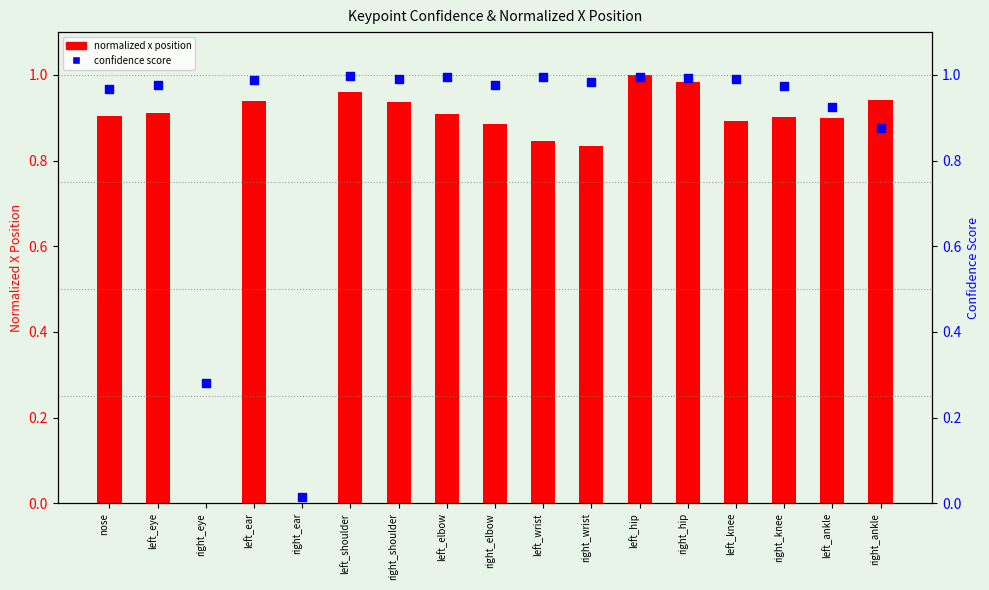

At how many categories does at least one series exceed 0?

17